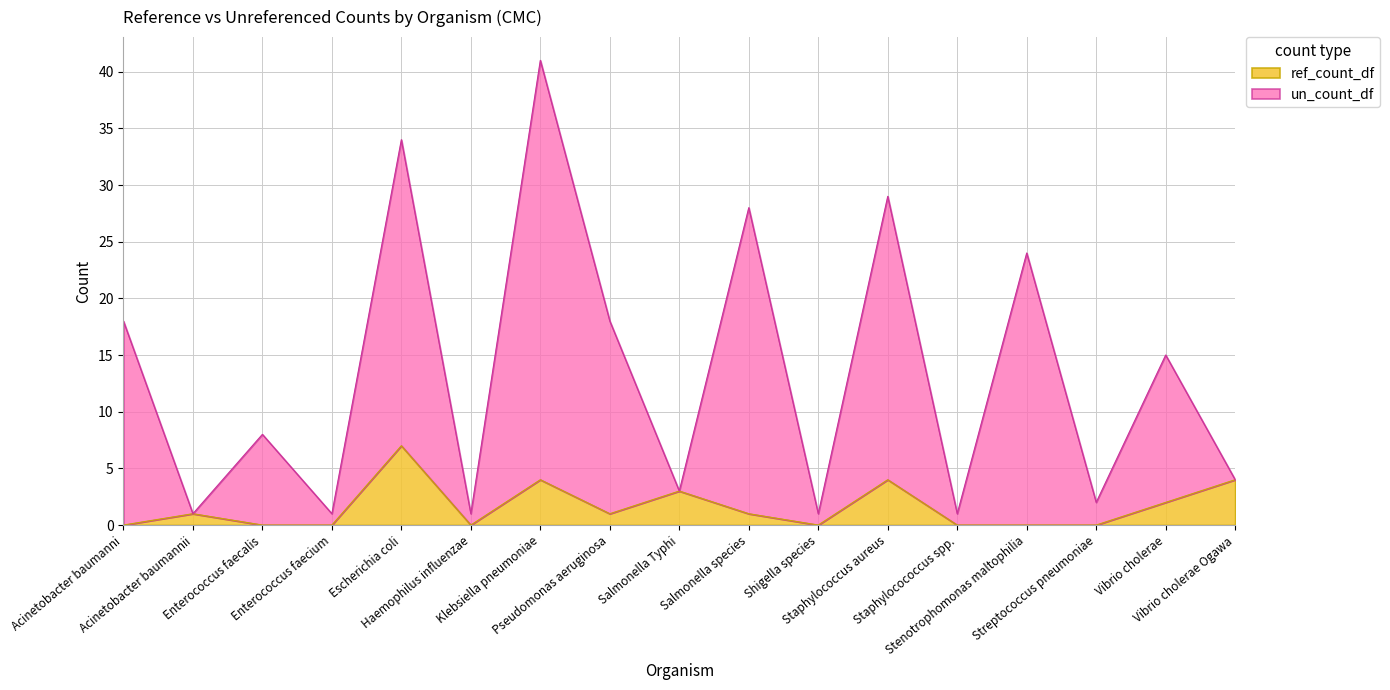

At which category does the chart reach its peak across all series?

Klebsiella pneumoniae